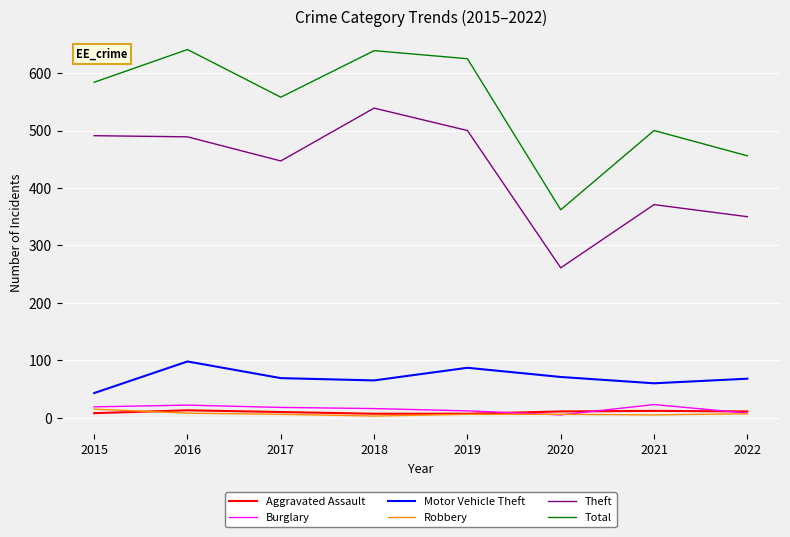

Is the value of Theft at 2017 greater than the value of Robbery at 2017?

Yes